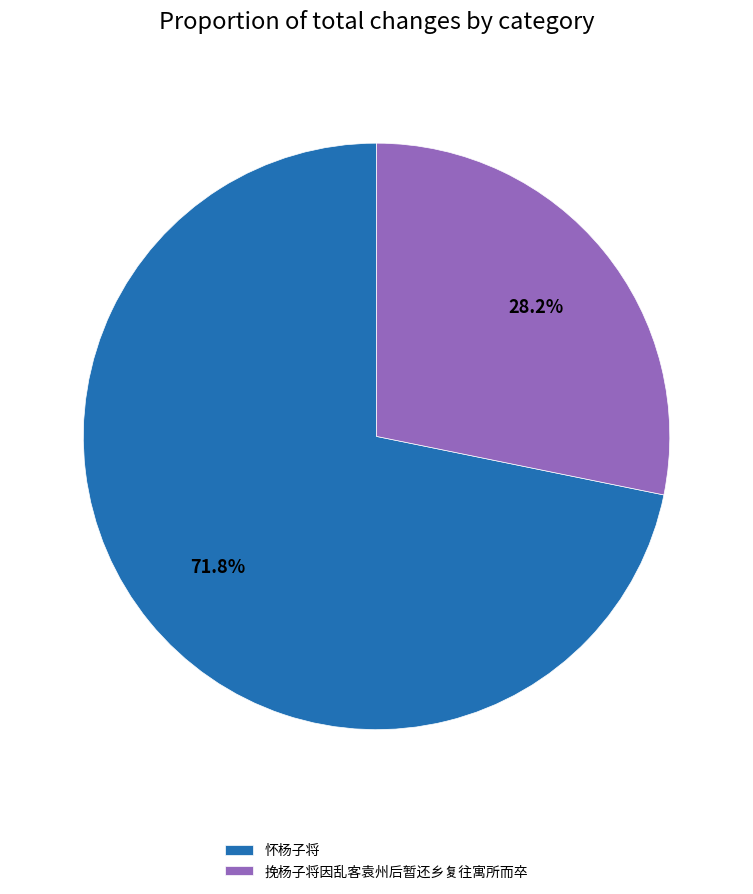

What percentage is the 挽杨子将因乱客袁州后暂还乡复往寓所而卒 slice, to the nearest percent?

28%